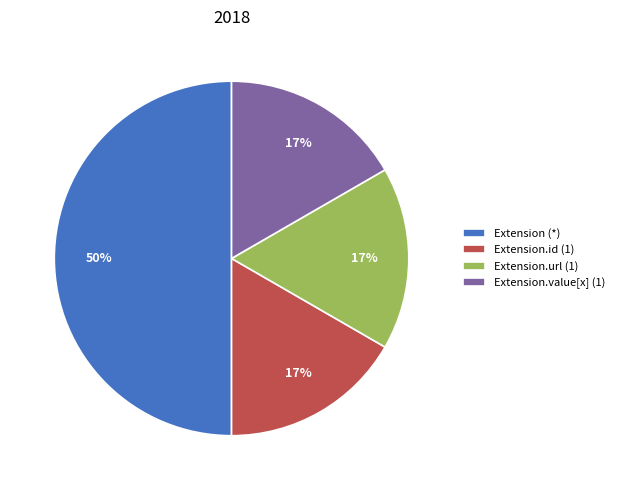

Which category has the biggest portion of the pie?

Extension (*)